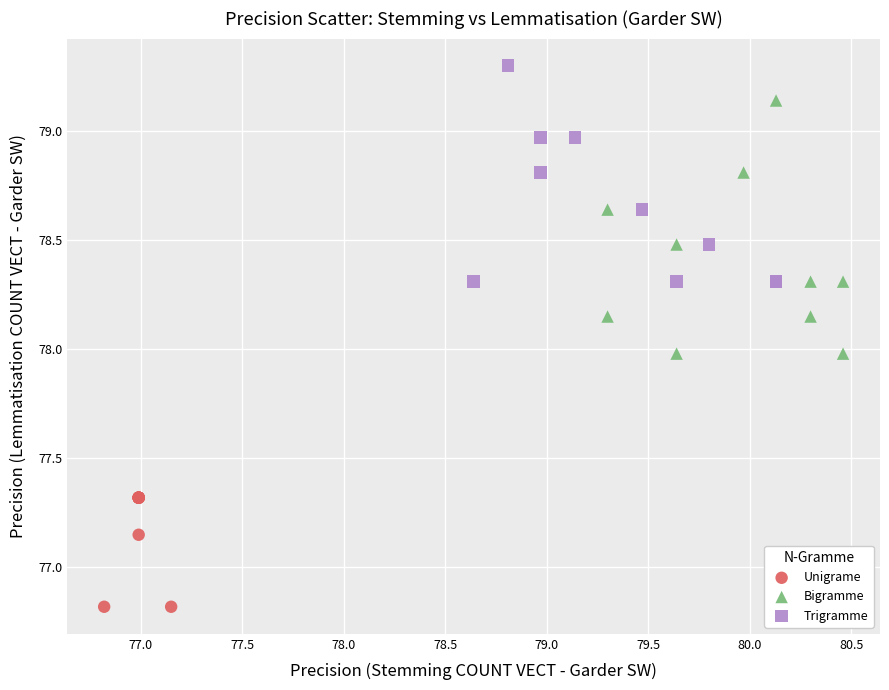

Which series contains the highest Y value?

Trigramme